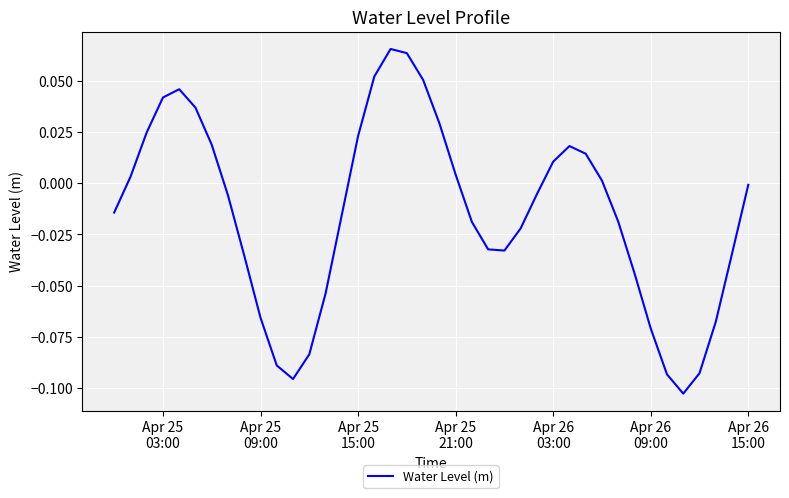

How many categories are shown in the chart?

40